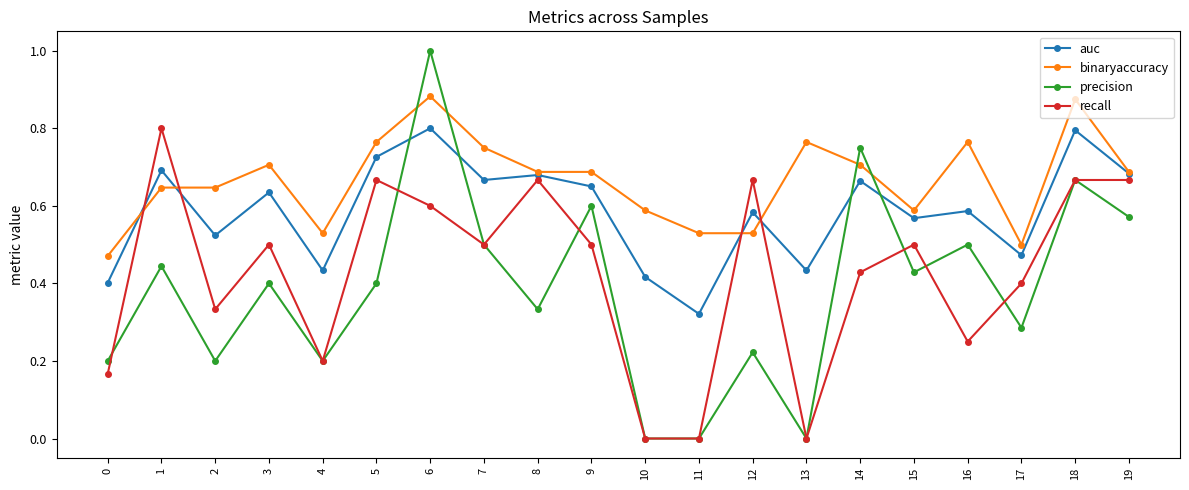

Between 11 and 16, which series saw the biggest shift?

precision